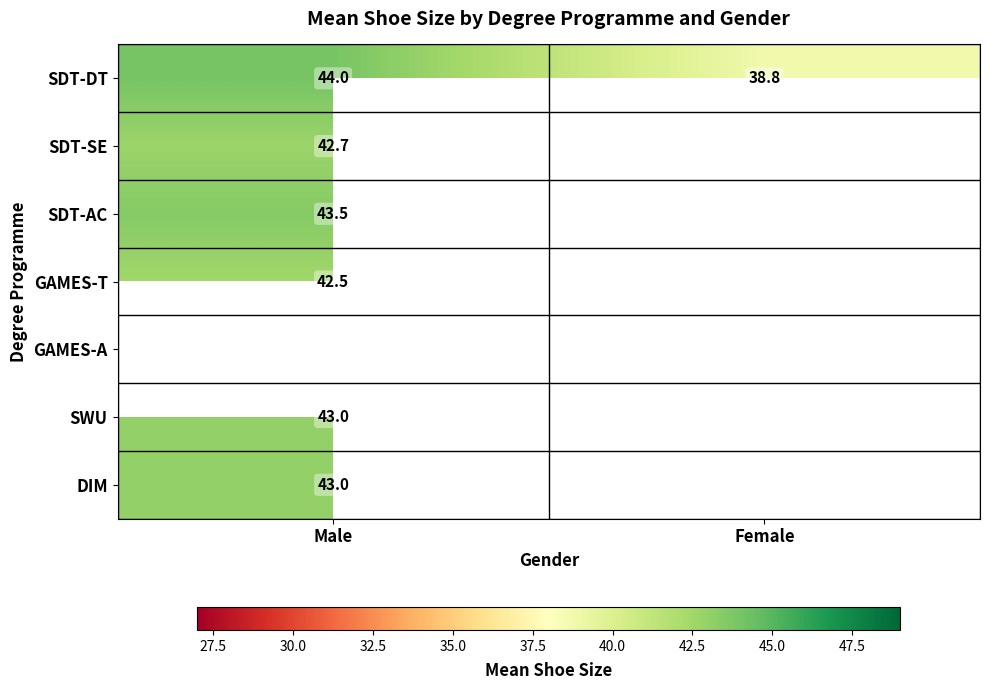

Which has a higher value, Male or Female?

Male